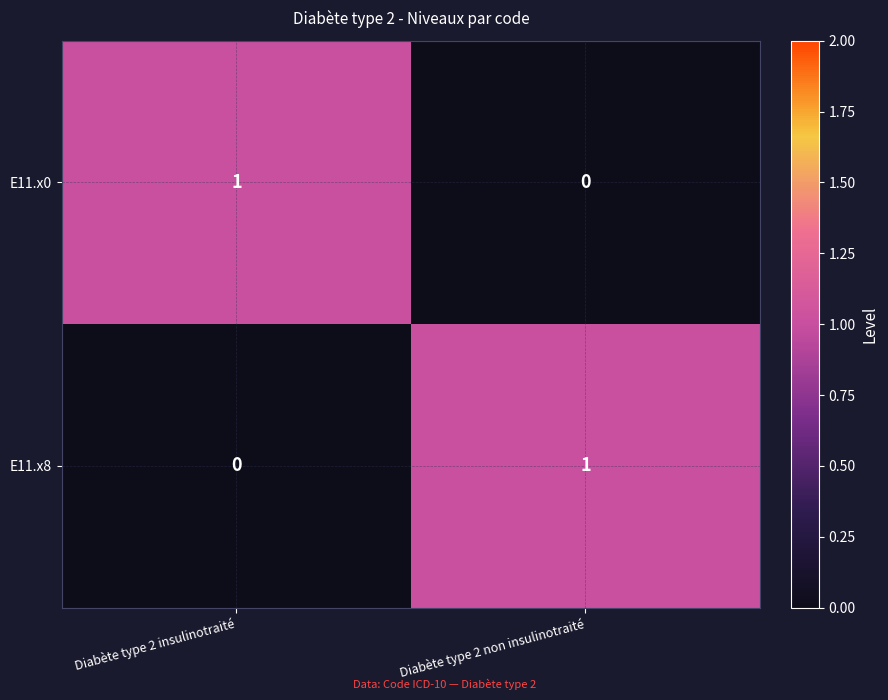

At Diabète type 2 non insulinotraité, list the series in order from largest to smallest.

E11.x8, E11.x0